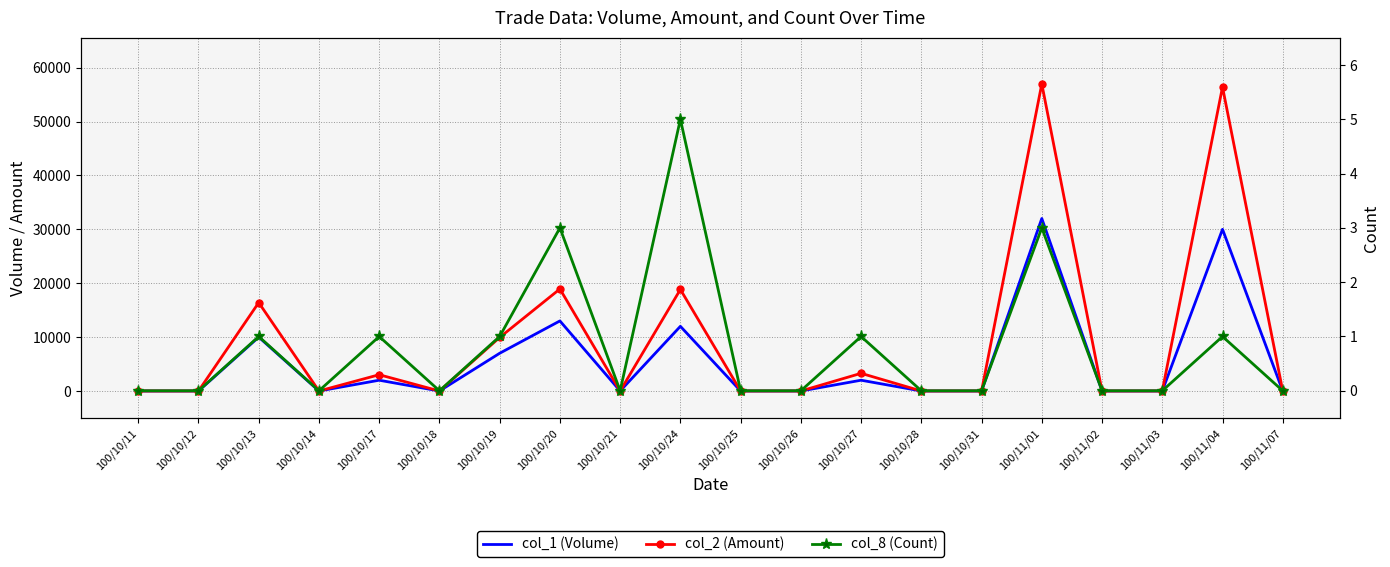

List the series in order of their peak value, lowest first.

col_8 (Count), col_1 (Volume), col_2 (Amount)